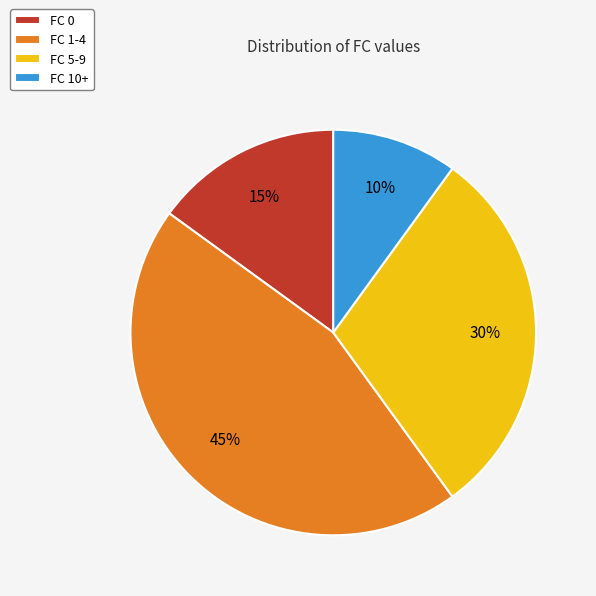

Rank the categories by value from lowest to highest.

FC 10+, FC 0, FC 5-9, FC 1-4